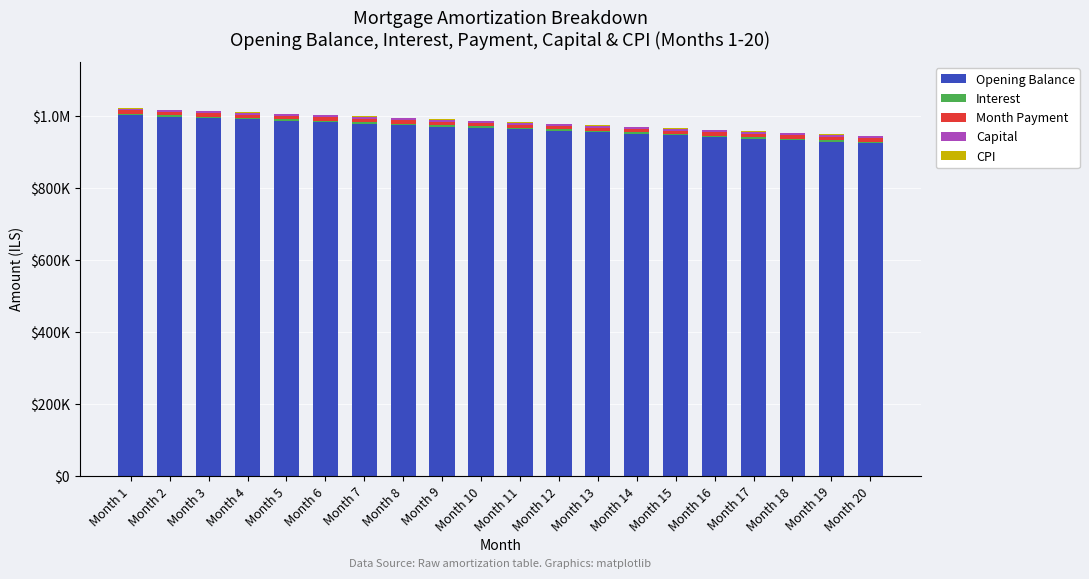

Is it true that Opening Balance equals 966201.0 at Month 10?

True